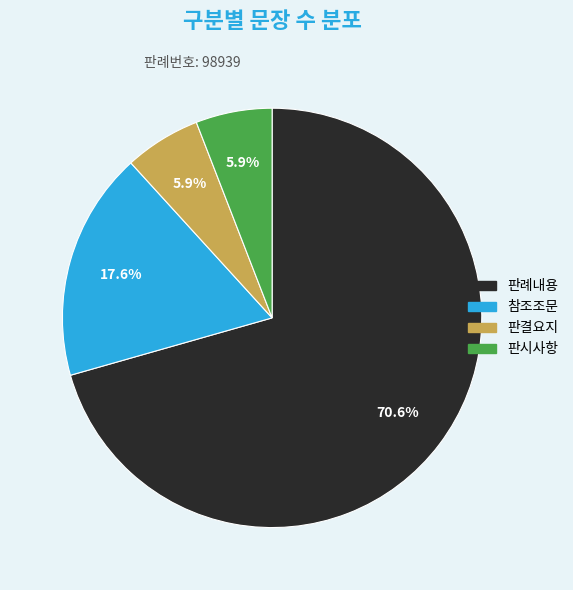

True or false: 참조조문 accounts for 10% of the total.

False